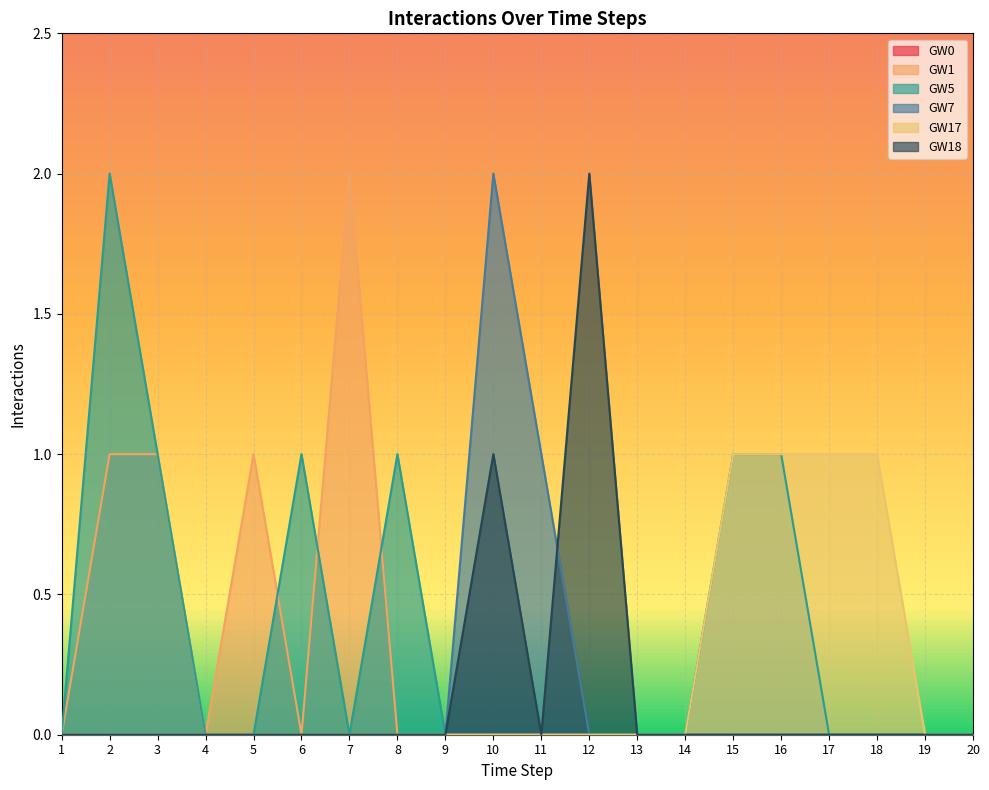

Which series changed the most between 3 and 13?

GW1